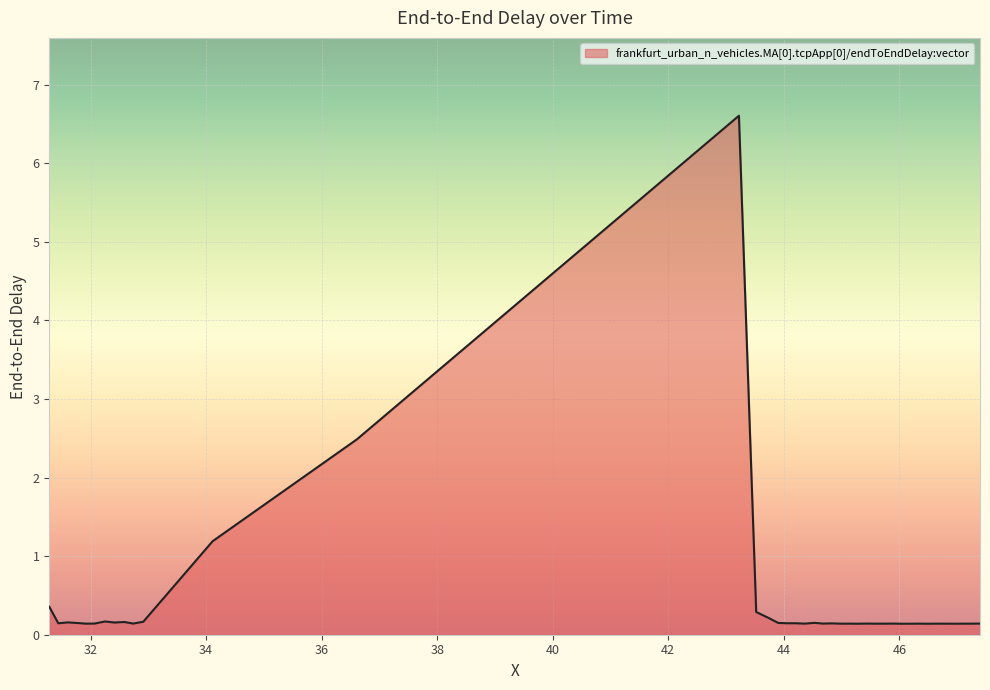

True or false: the data has more than 2 interior local peaks.

True